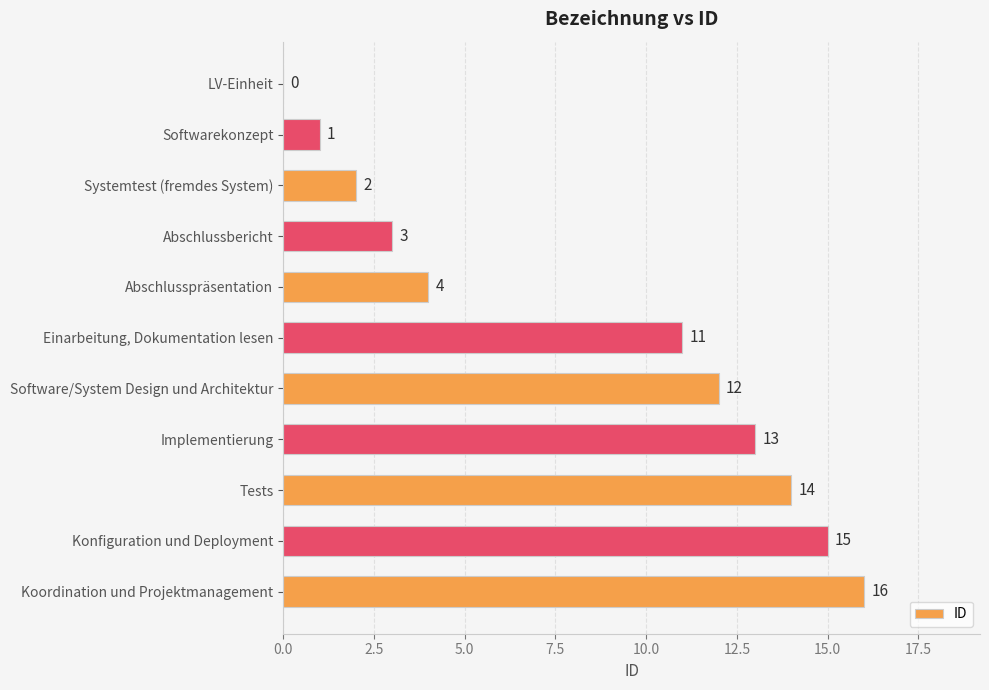

What is the sum of the values at Software/System Design und Architektur and Konfiguration und Deployment?

27